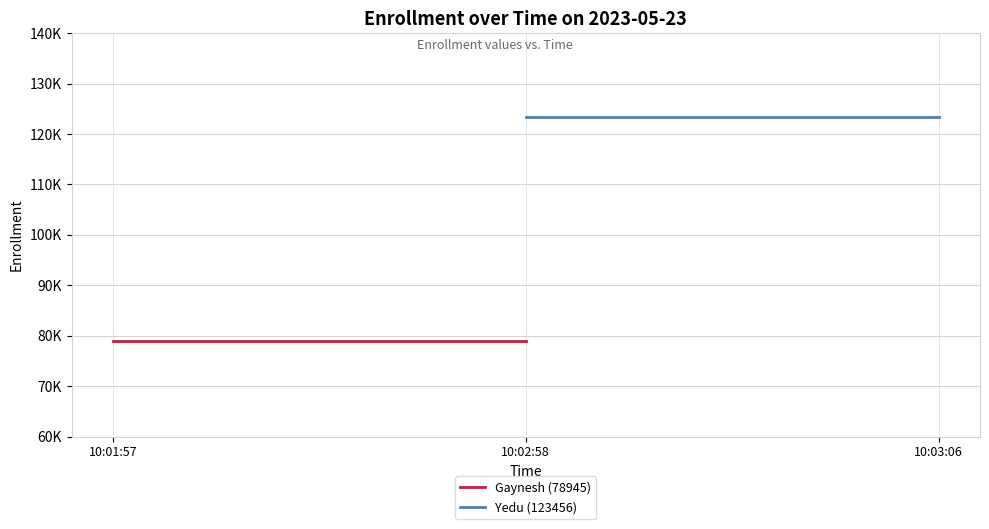

The Gaynesh (78945) series shows 109681 at 10:01:57. True or false?

False